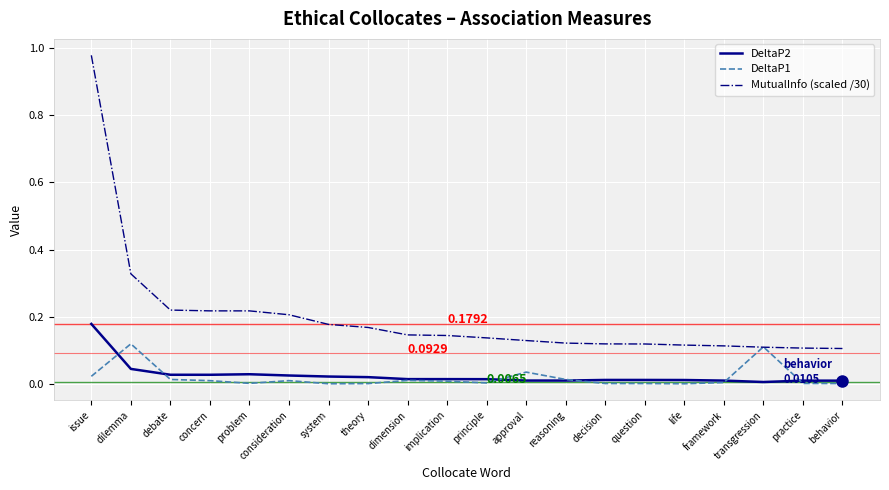

Which series has the widest spread of values?

MutualInfo (scaled /30)